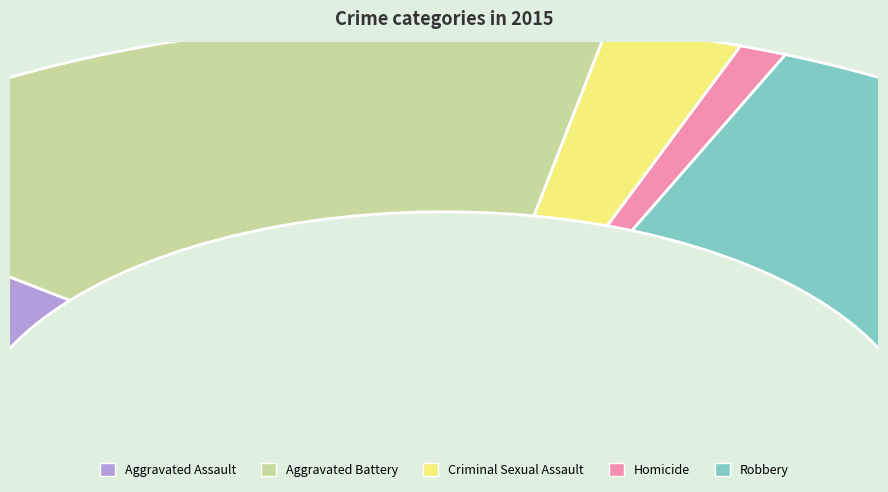

To the nearest percent, what portion does Homicide represent?

2%